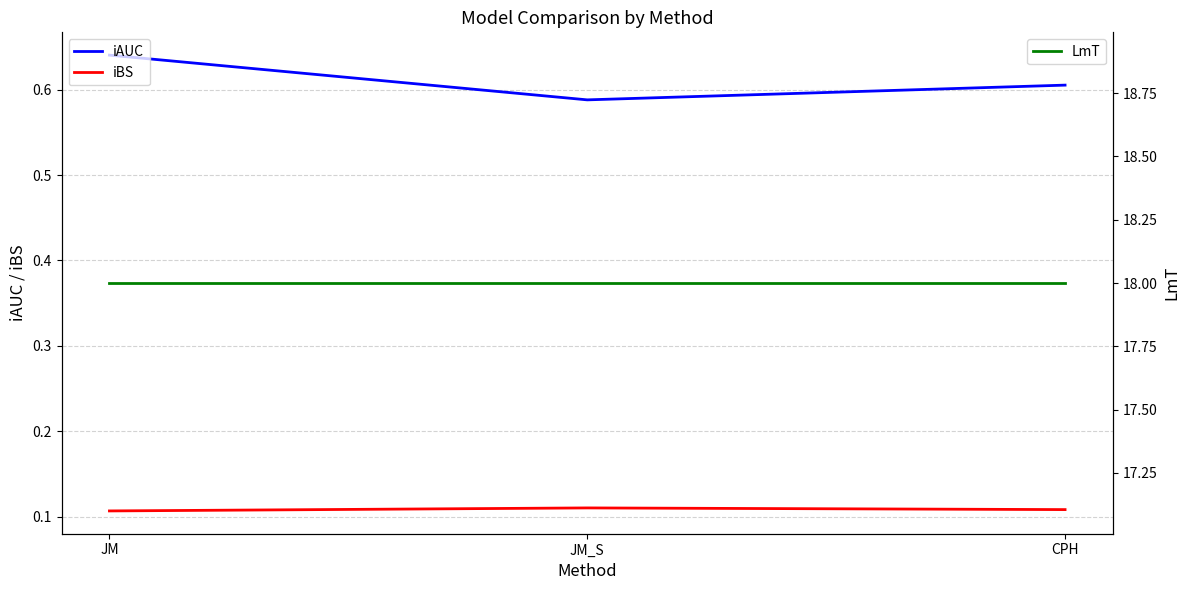

Which series has the widest spread of values?

iAUC